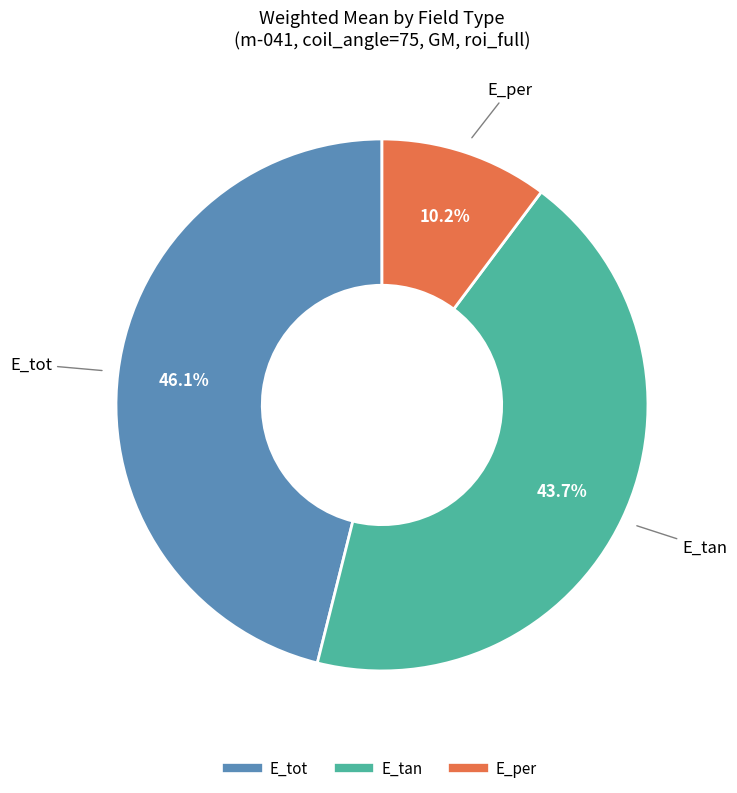

The E_per slice represents 2% of the pie. True or false?

False